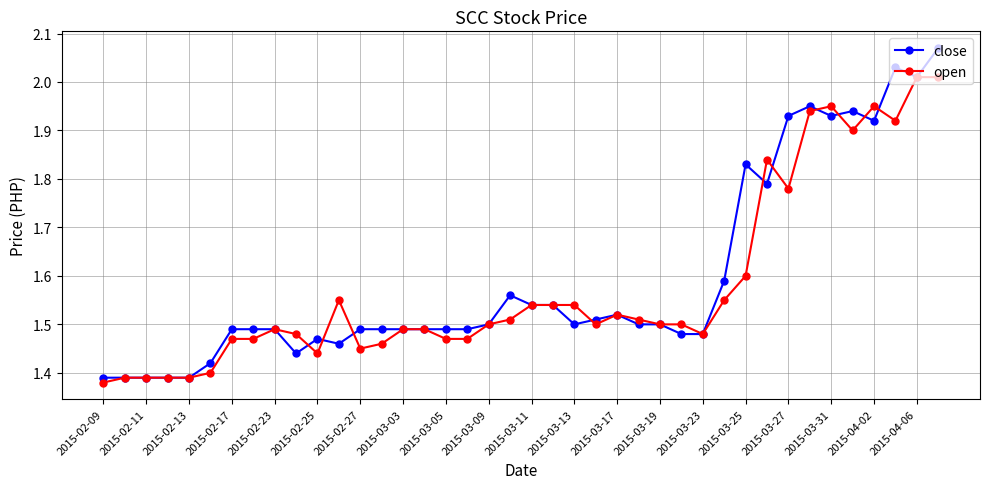

List the series in order of their peak value, highest first.

close, open